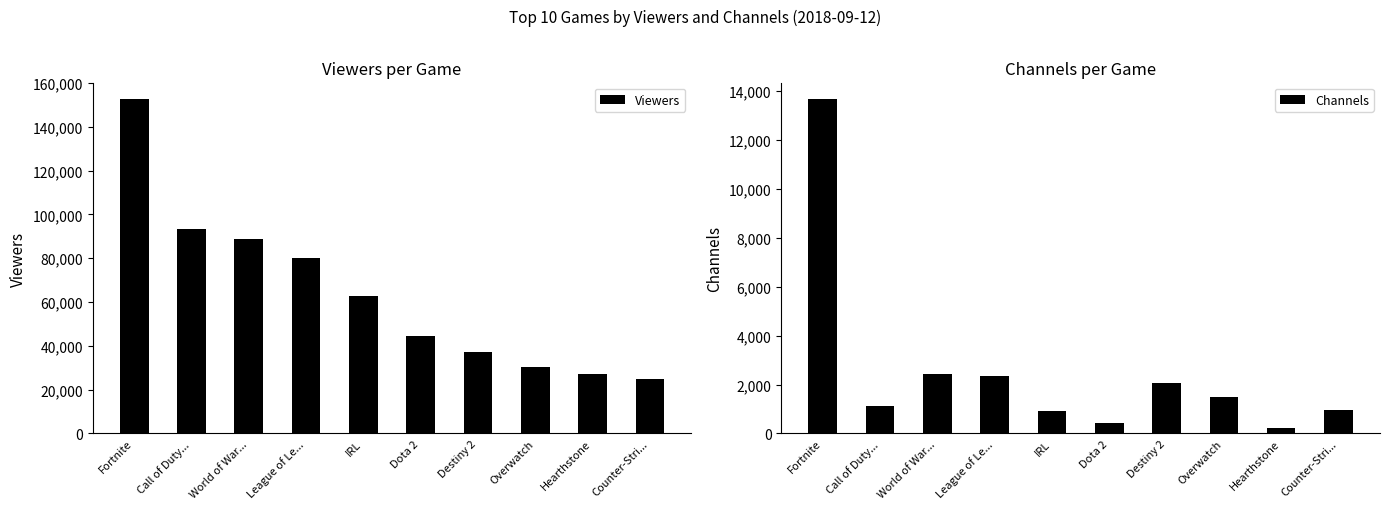

How many series are shown in this chart?

2